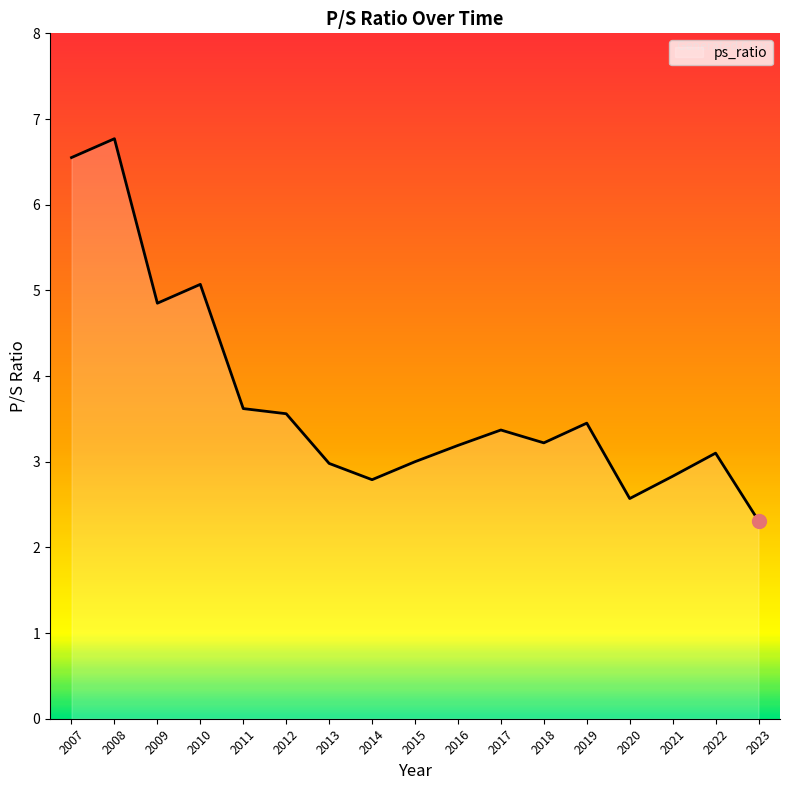

What is the difference between the second highest and second lowest values?

4.0